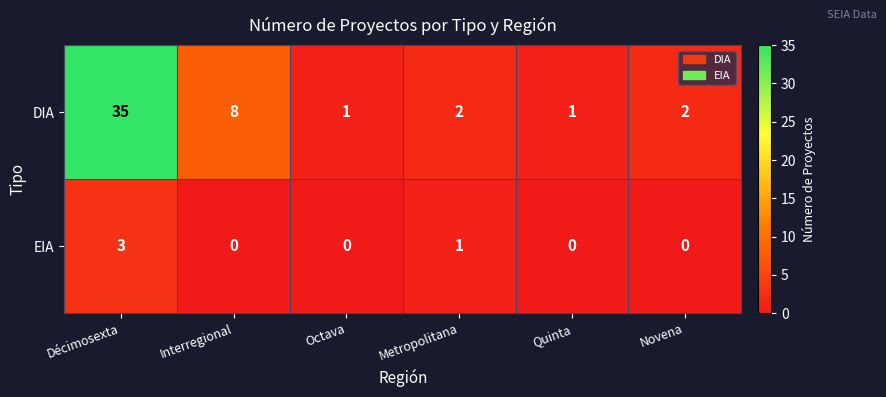

Which series has the largest total across all categories?

DIA